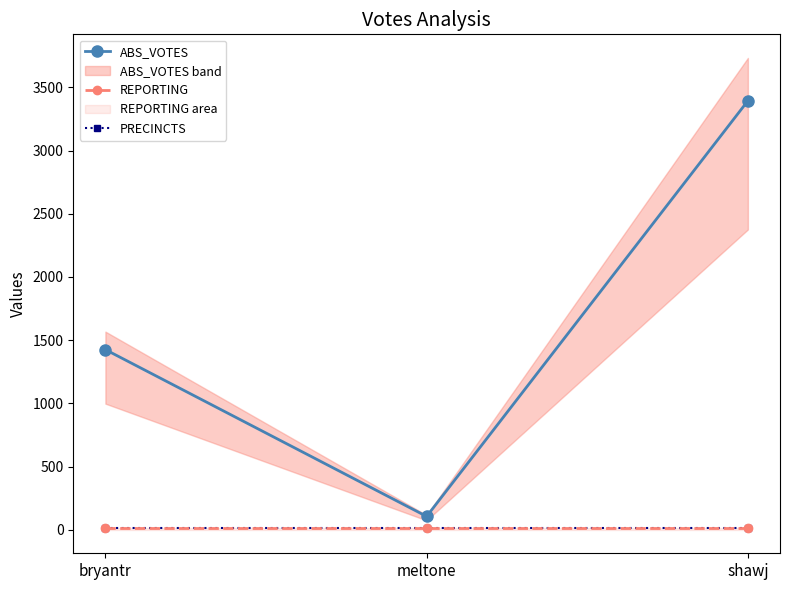

What are all the series names shown in the legend?

ABS_VOTES, REPORTING, PRECINCTS